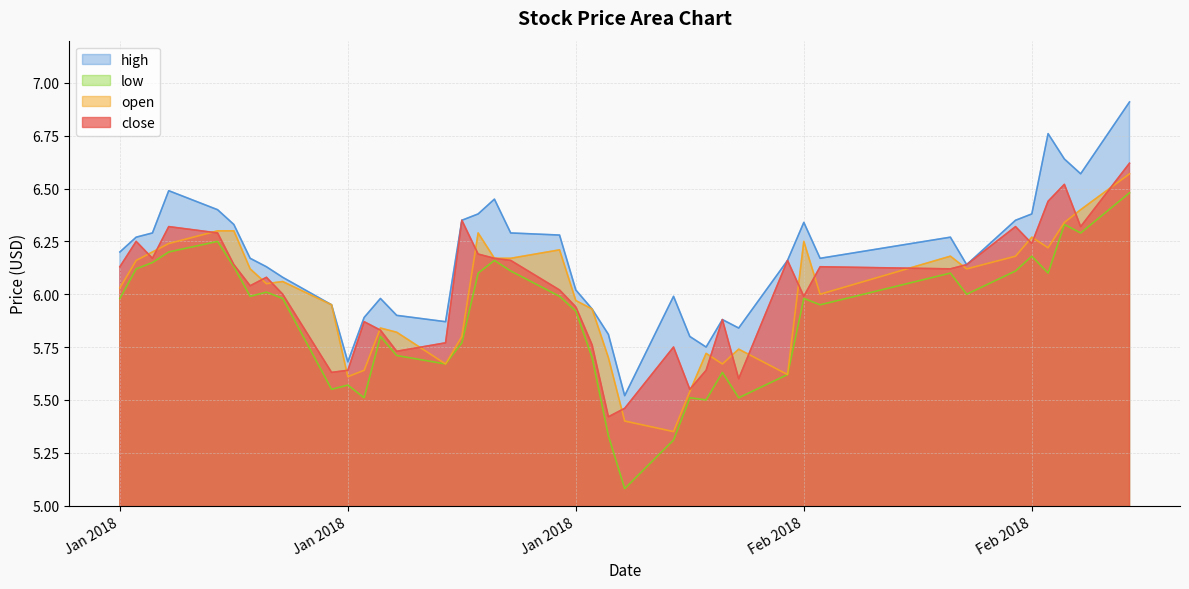

Between 2018-01-08 and 2018-02-26, which is larger?

2018-02-26